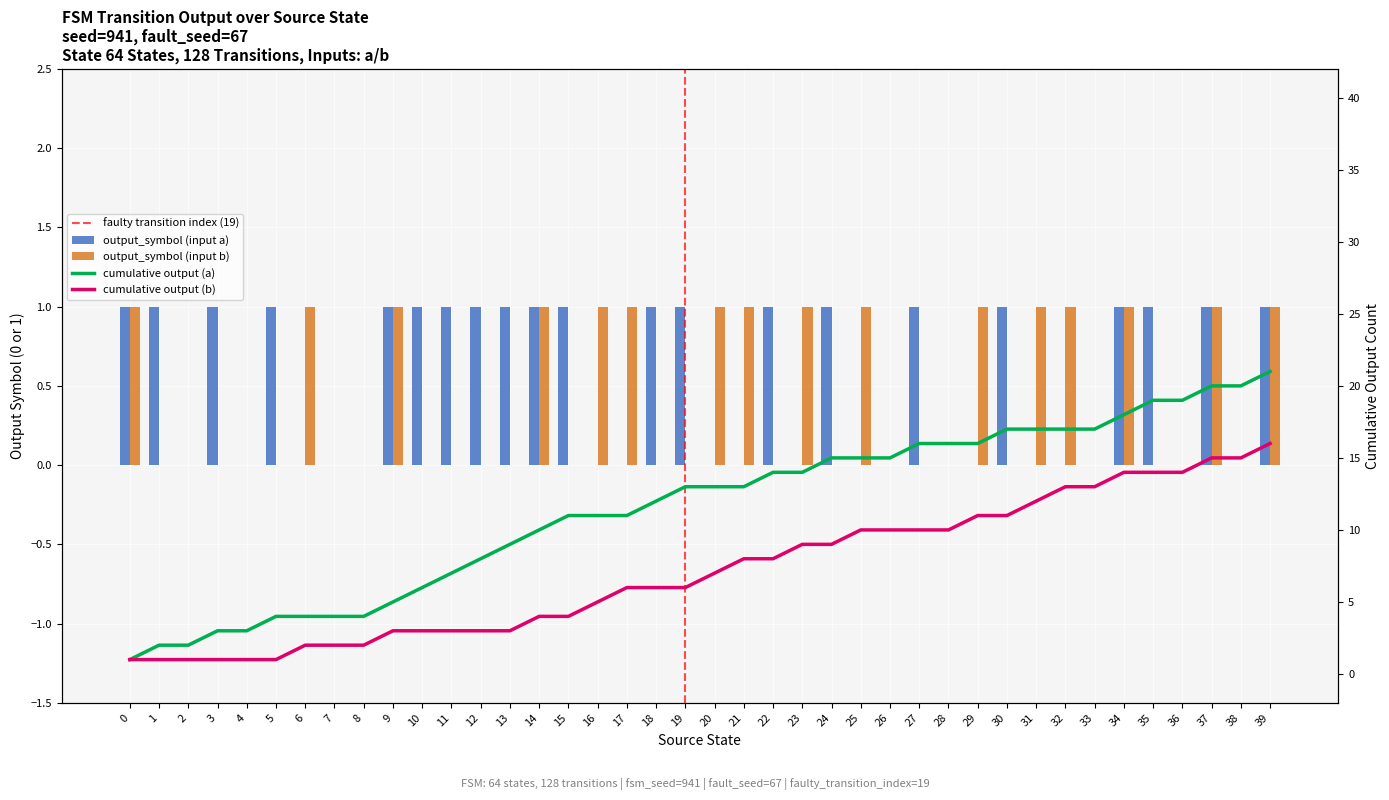

The value of output_symbol (input a) at 29 is 0. True or false?

True